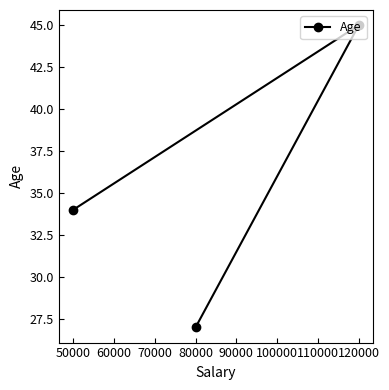

True or false: the data shows 45 at 120000.

True